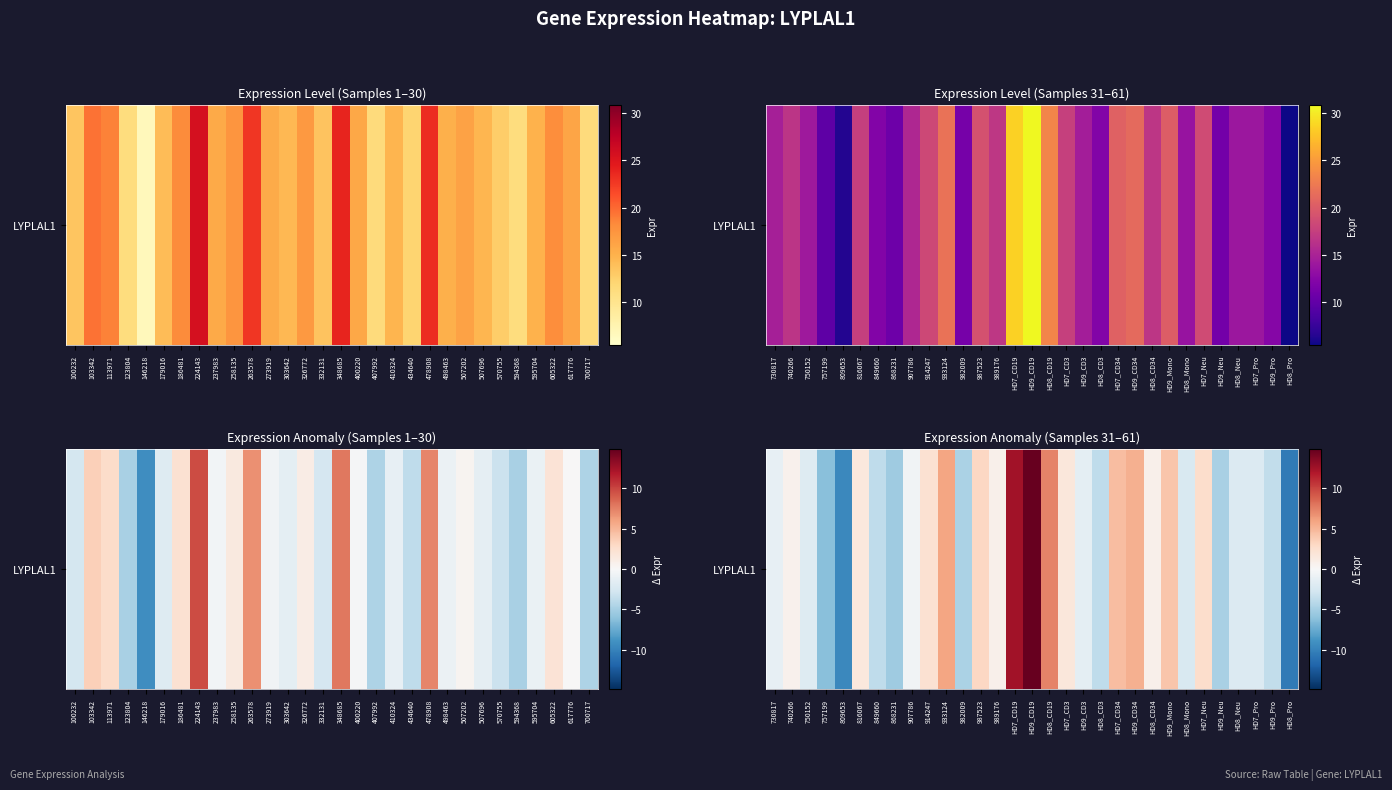

How many data points are above 0?

15